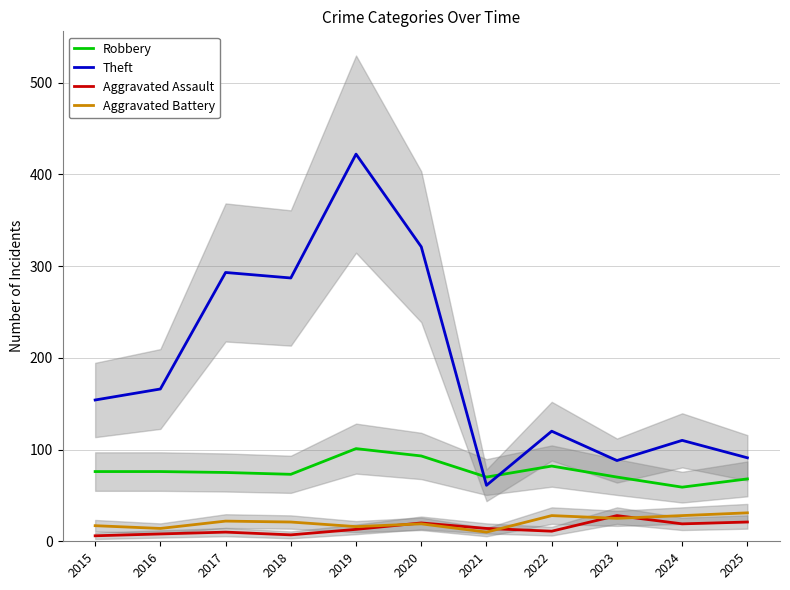

The value of Theft at 2017 is 489. True or false?

False